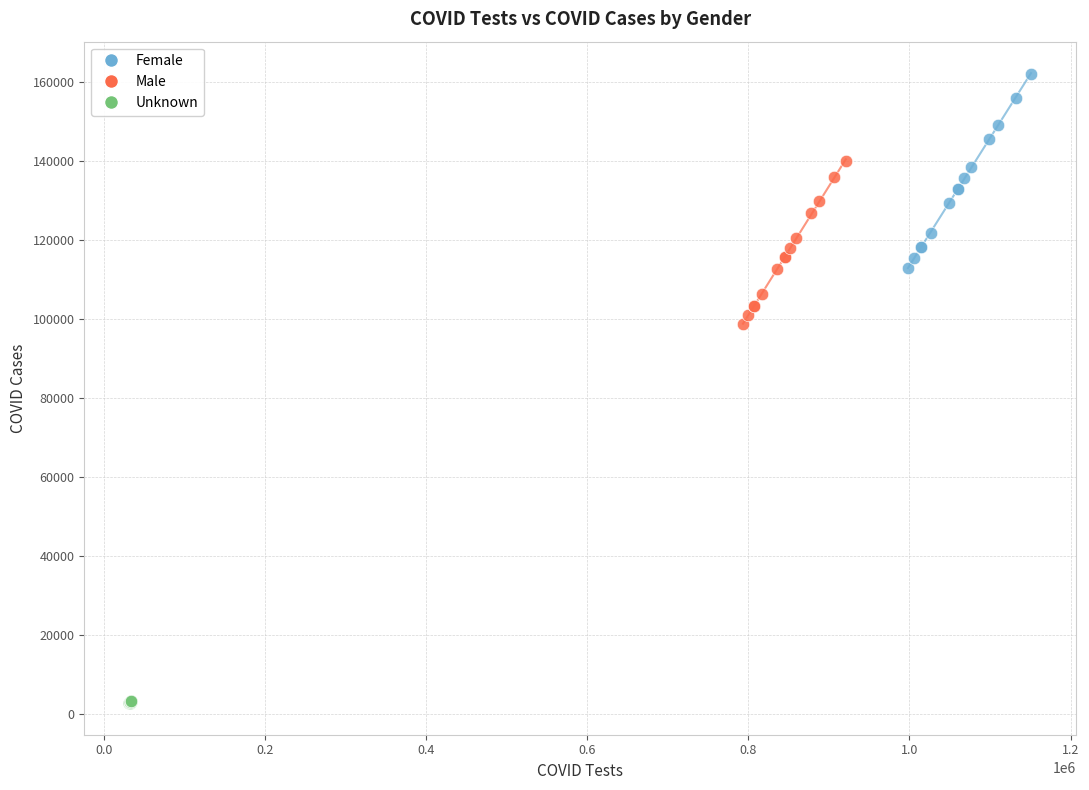

Which series reaches the maximum Y coordinate?

Female